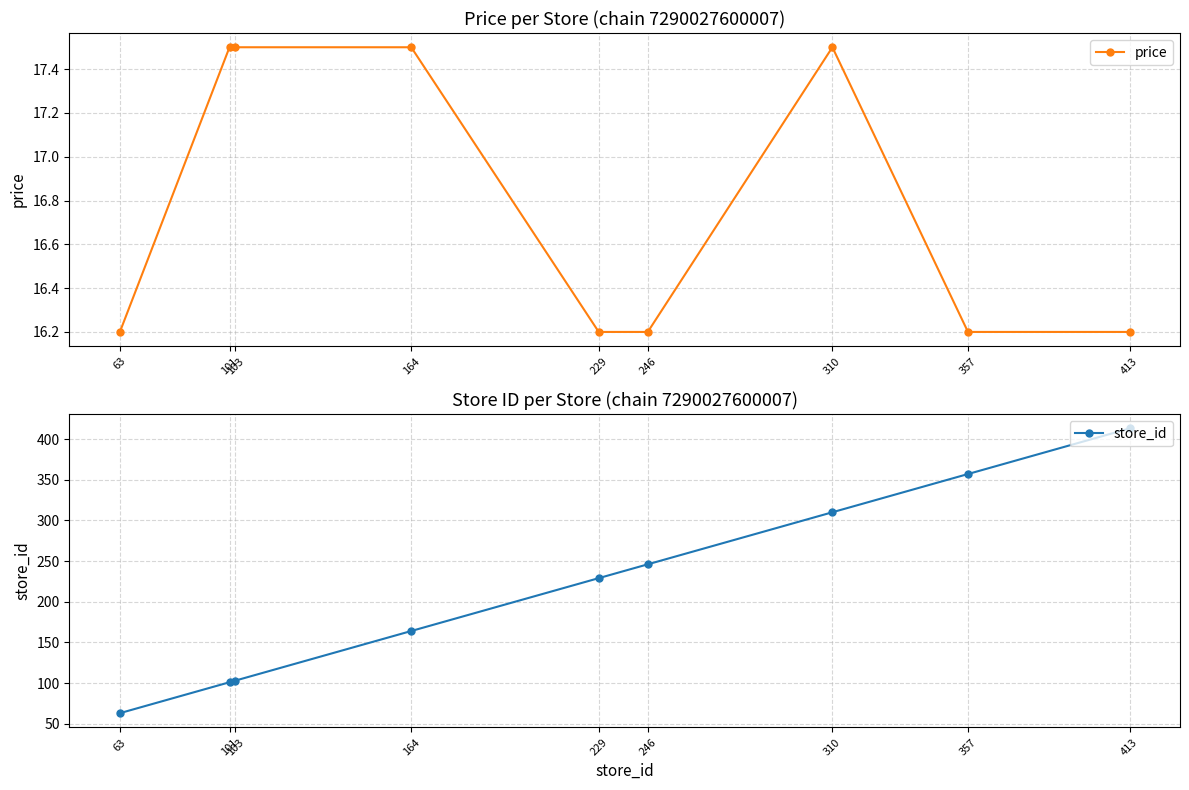

Count the number of categories in the chart.

9